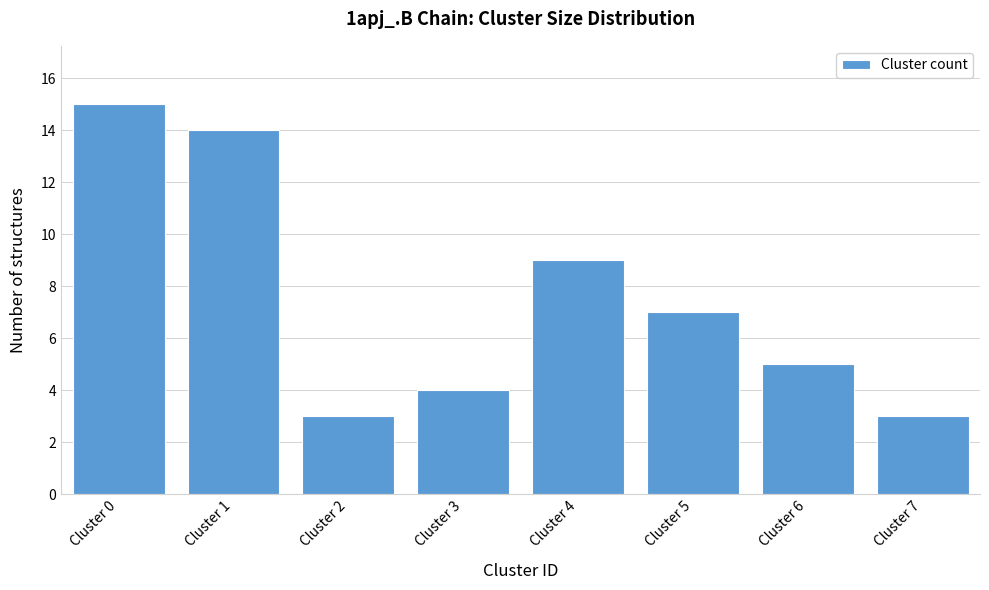

Reading right to left, list all the values displayed in this chart.

3	5	7	9	4	3	14	15